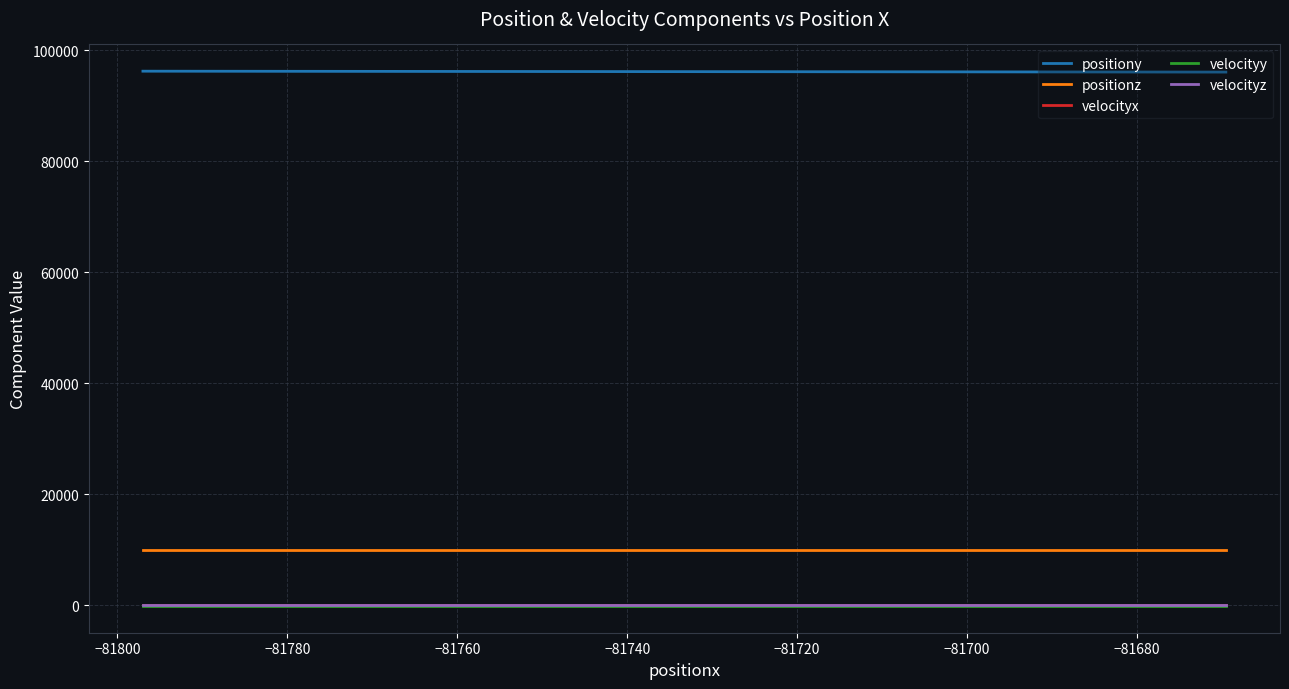

What is the minimum value shown in the chart?

-107.4